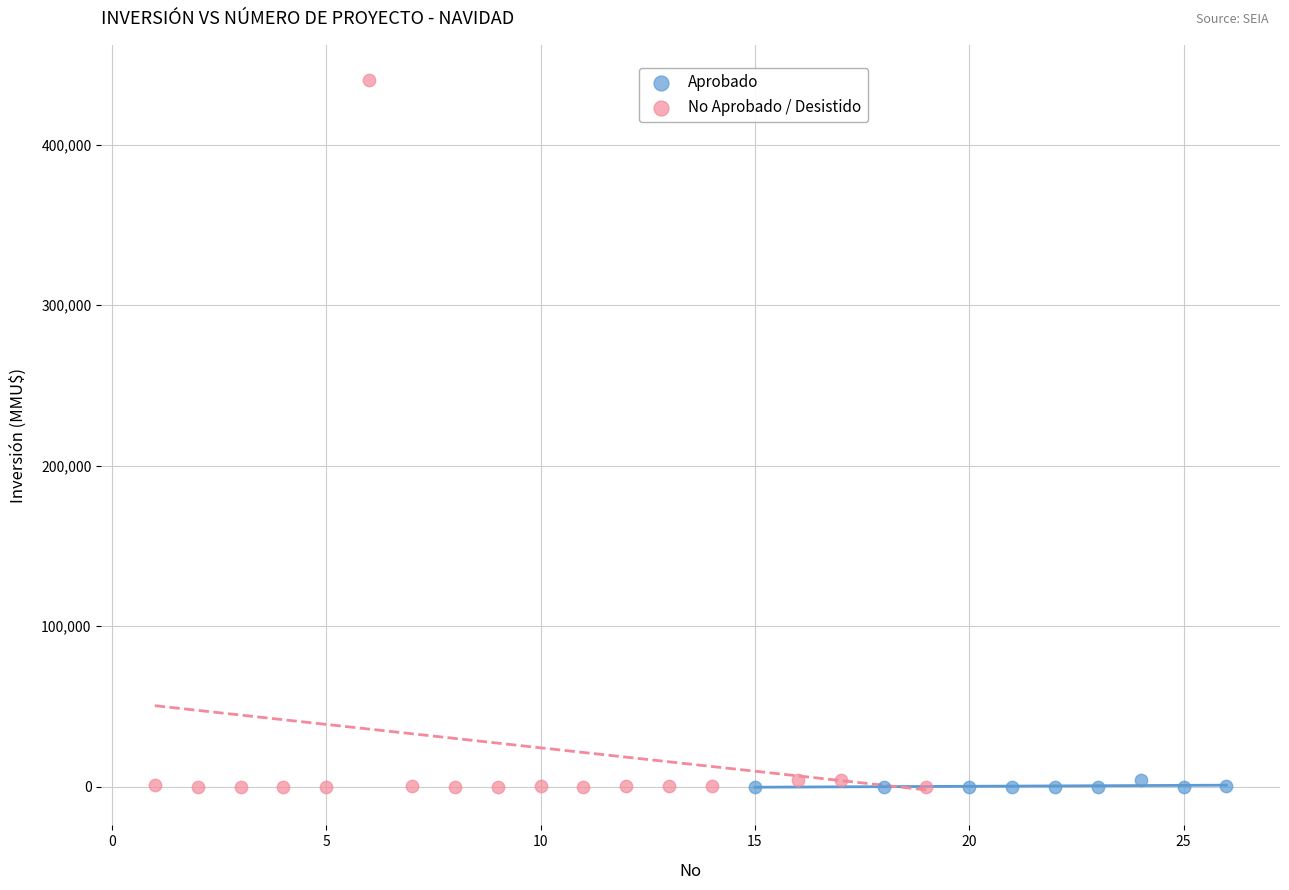

Which series contains the highest Y value?

No Aprobado / Desistido